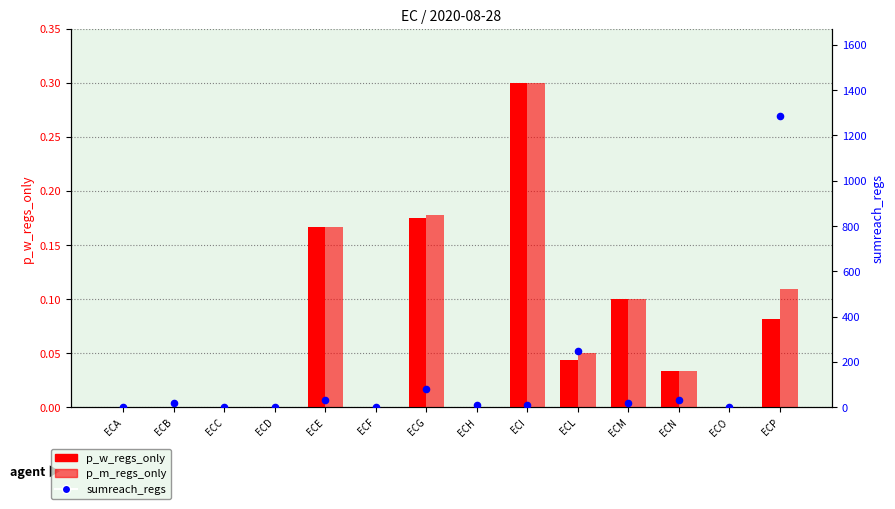

What are all the series names shown in the legend?

p_w_regs_only, p_m_regs_only, sumreach_regs